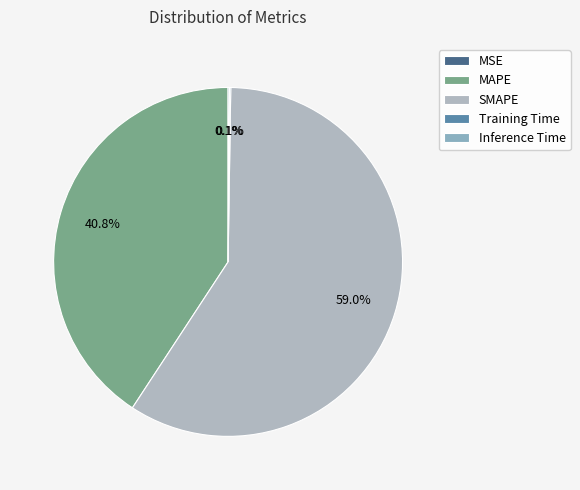

What percentage is NOT represented by SMAPE?

41.0%